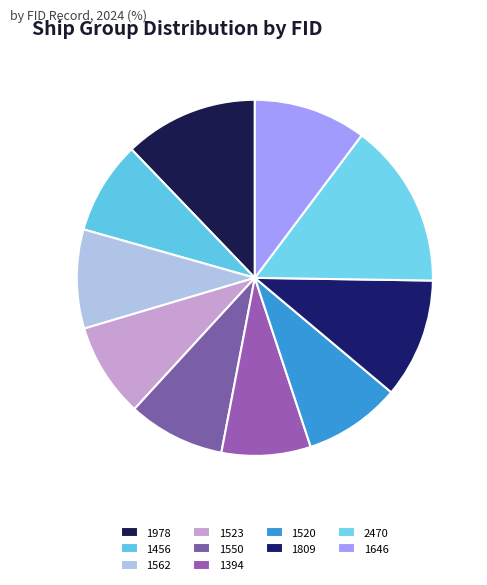

What is the ratio of the value at 1520 to the value at 1394?

1.1